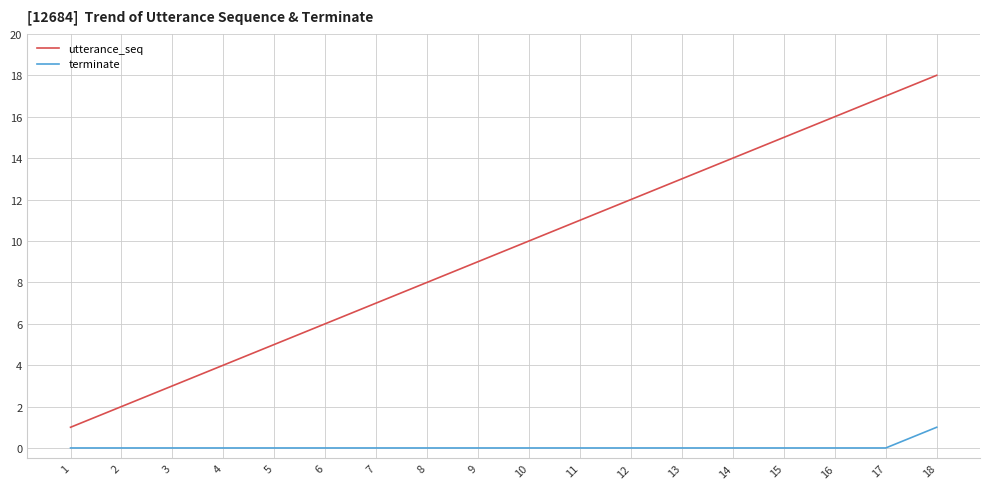

Rank the series at 12 from highest to lowest value.

utterance_seq, terminate